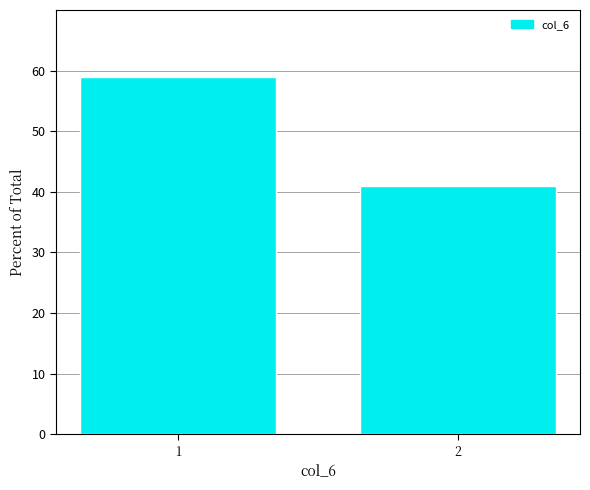

Are the bars horizontal?

No